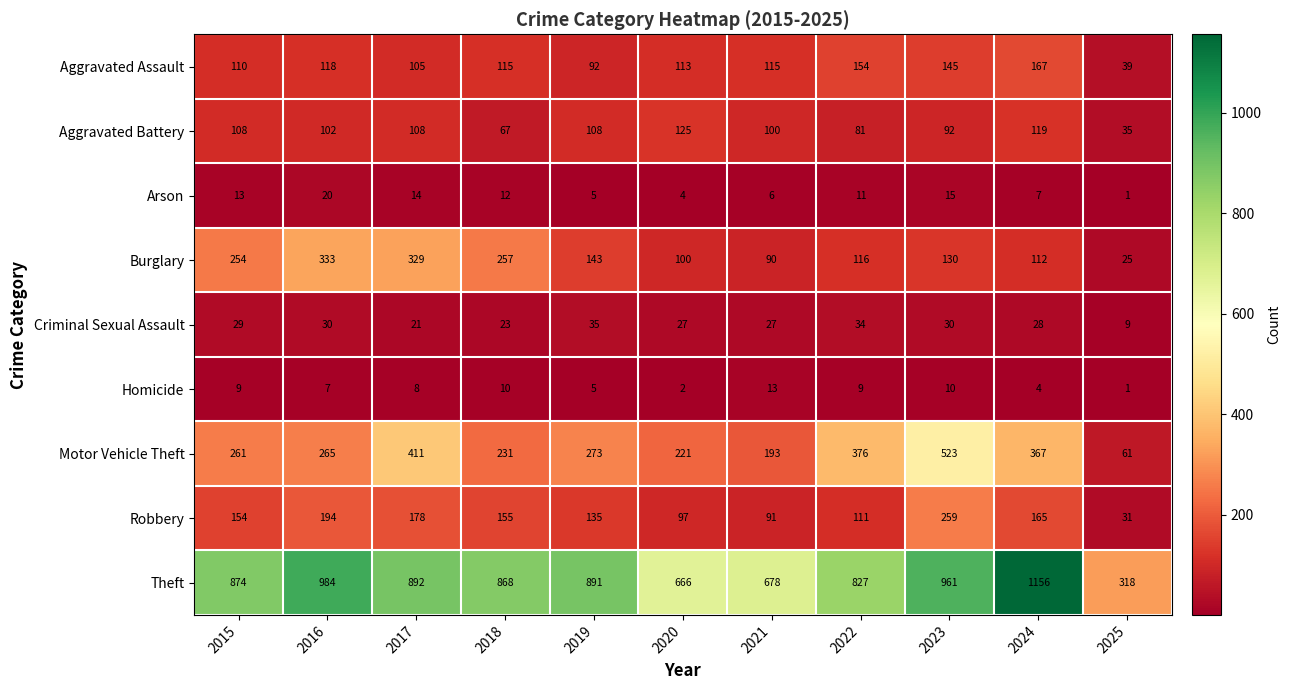

At which label does Arson reach its minimum?

2025